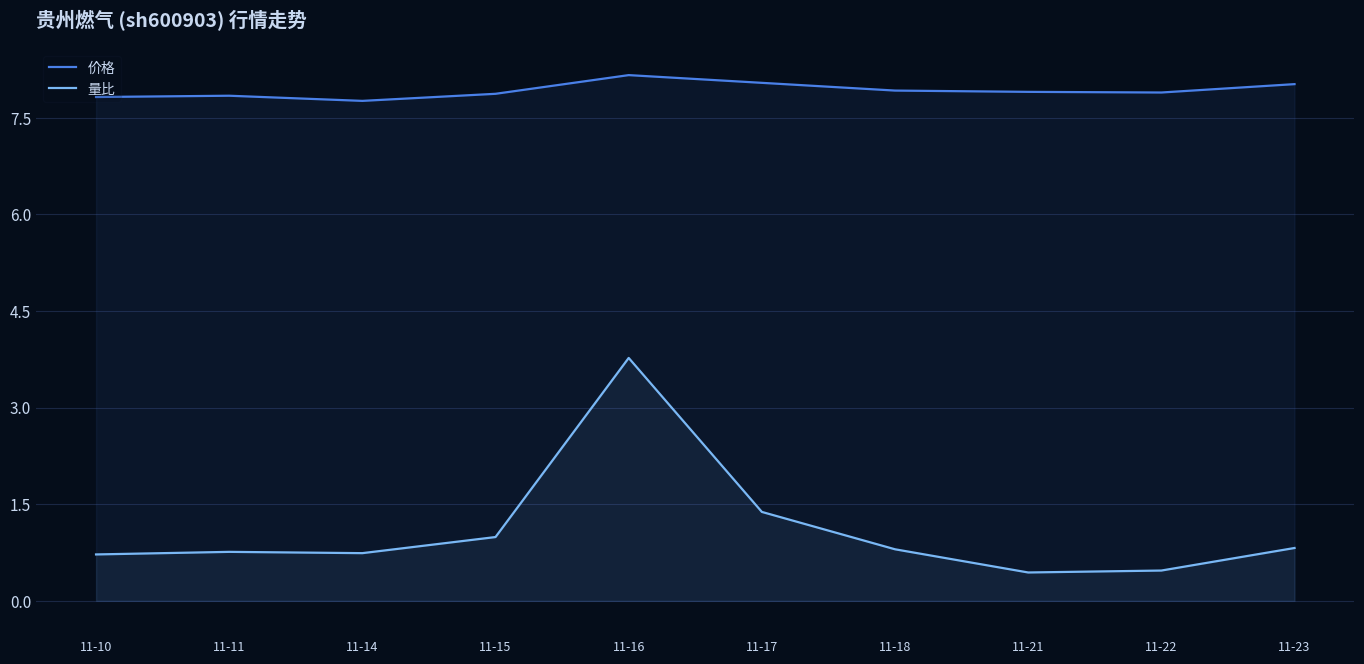

Rank the categories by 价格 value from lowest to highest.

11-14, 11-10, 11-11, 11-15, 11-22, 11-21, 11-18, 11-23, 11-17, 11-16